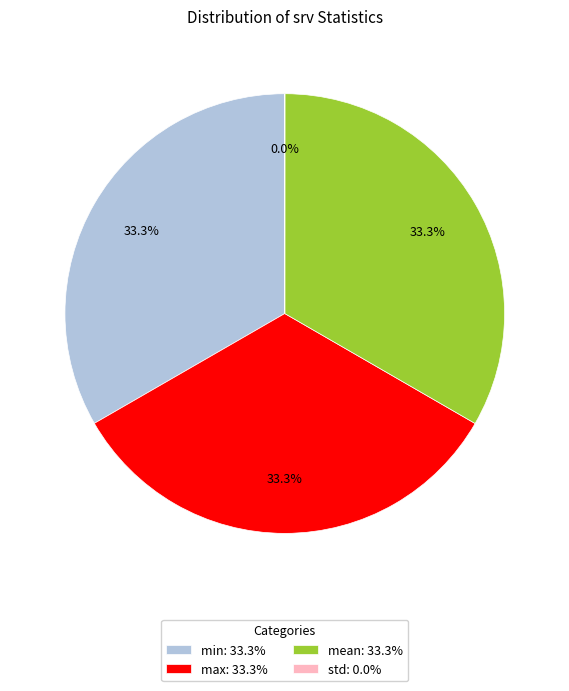

Does max account for over 50% of the chart?

No